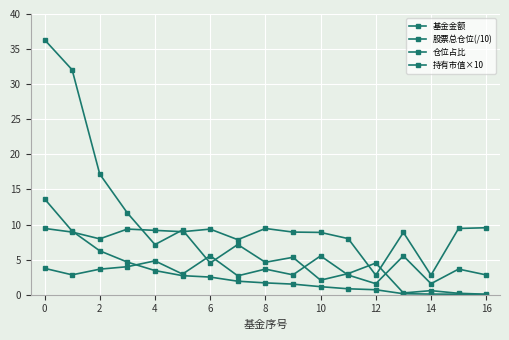

How many lines are shown in the chart?

4